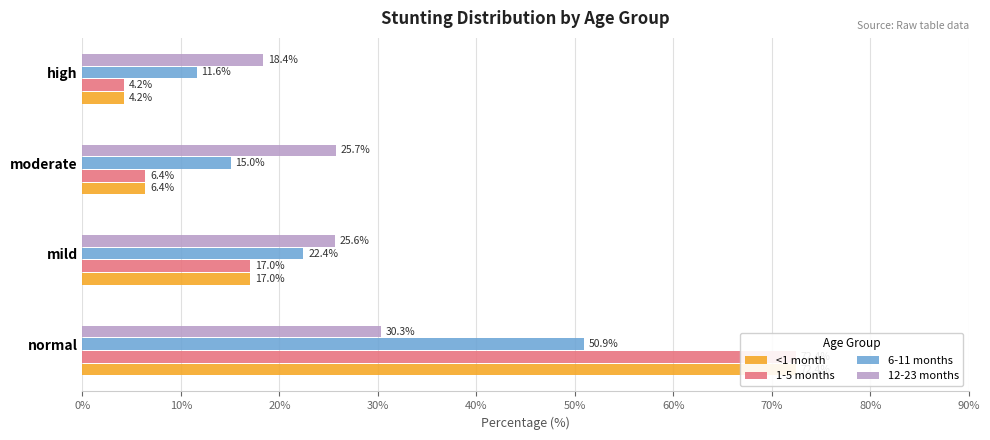

Reading left to right, what are all the values shown in this chart?

<1 month: 72.4	17.0	6.4	4.2
1-5 months: 72.4	17.0	6.4	4.2
6-11 months: 50.9	22.4	15.0	11.6
12-23 months: 30.3	25.6	25.7	18.4